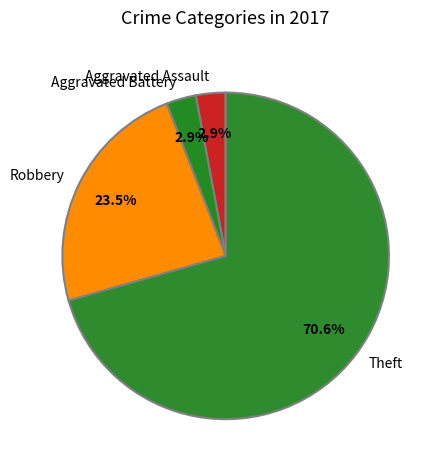

Which slice is the largest?

Theft